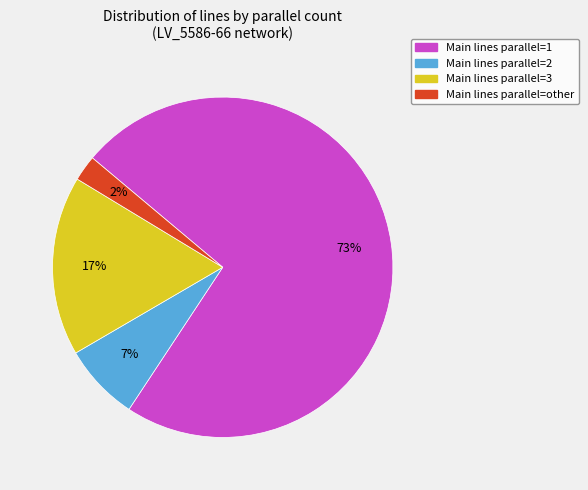

How many slices are in this pie chart?

4